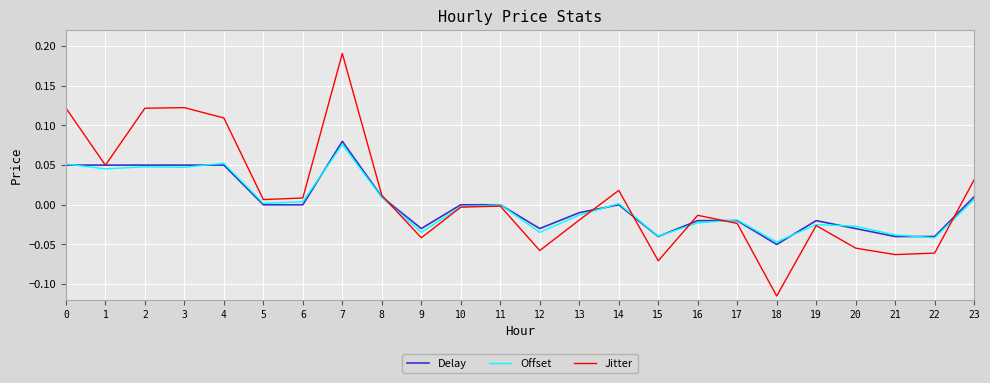

How many series are shown in this chart?

3